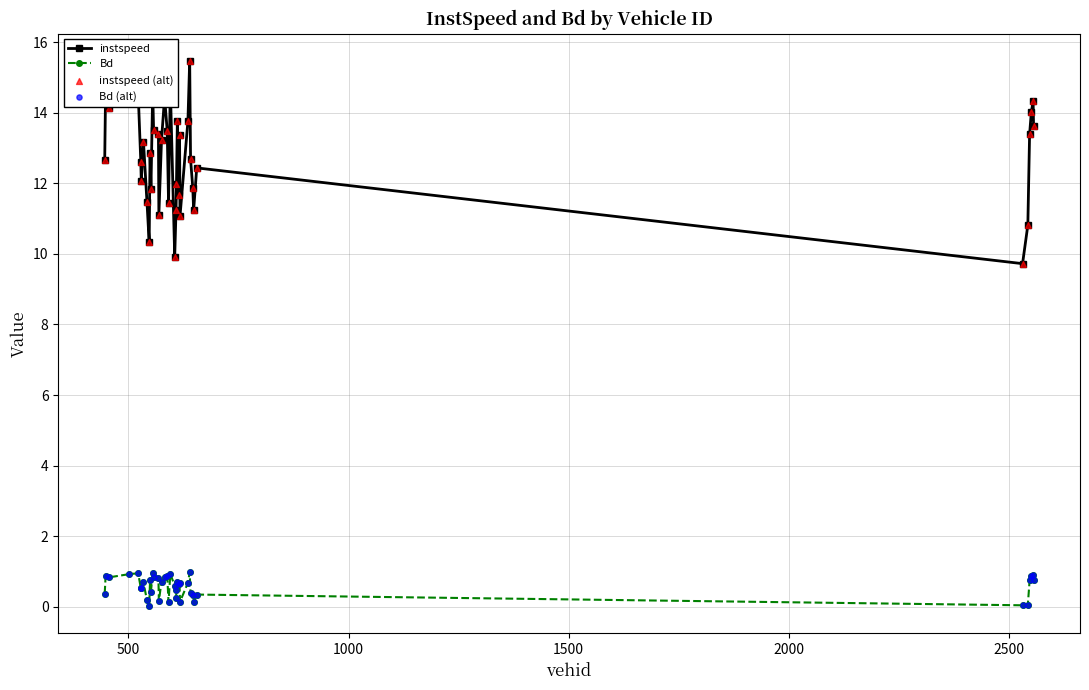

Which series has the largest range (max minus min)?

instspeed